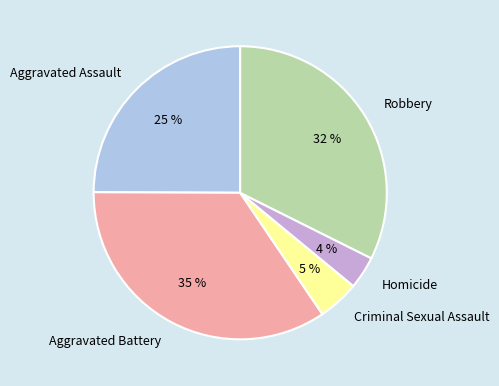

Between Homicide and Aggravated Assault, which is larger?

Aggravated Assault